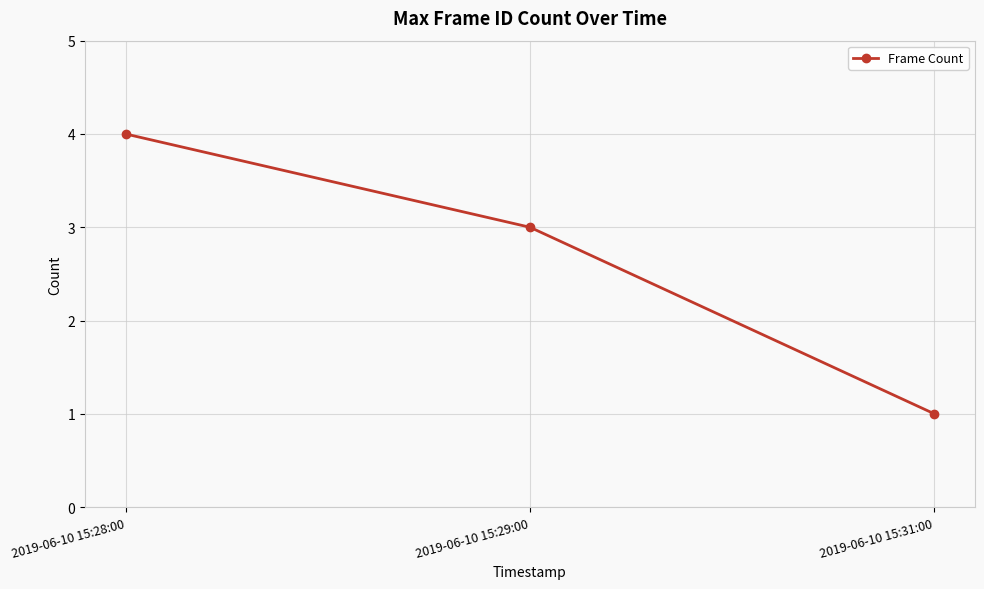

What is the label of the 3rd point from the right?

2019-06-10 15:28:00